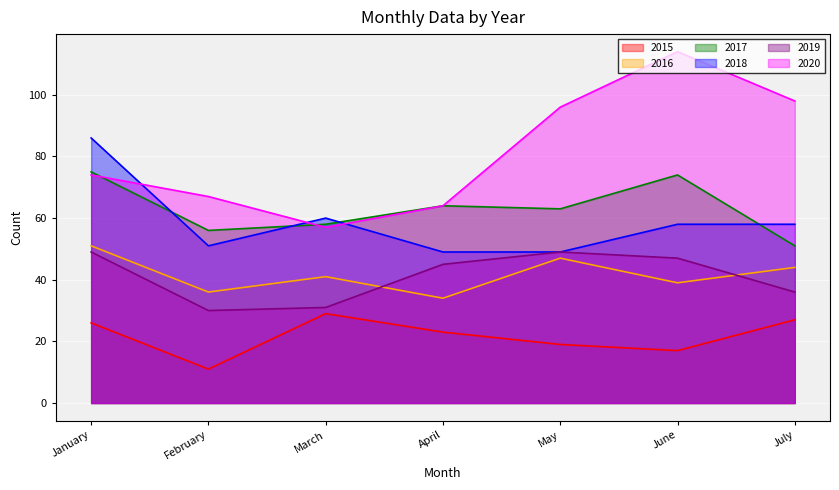

How many values in the 2020 series exceed 74?

3